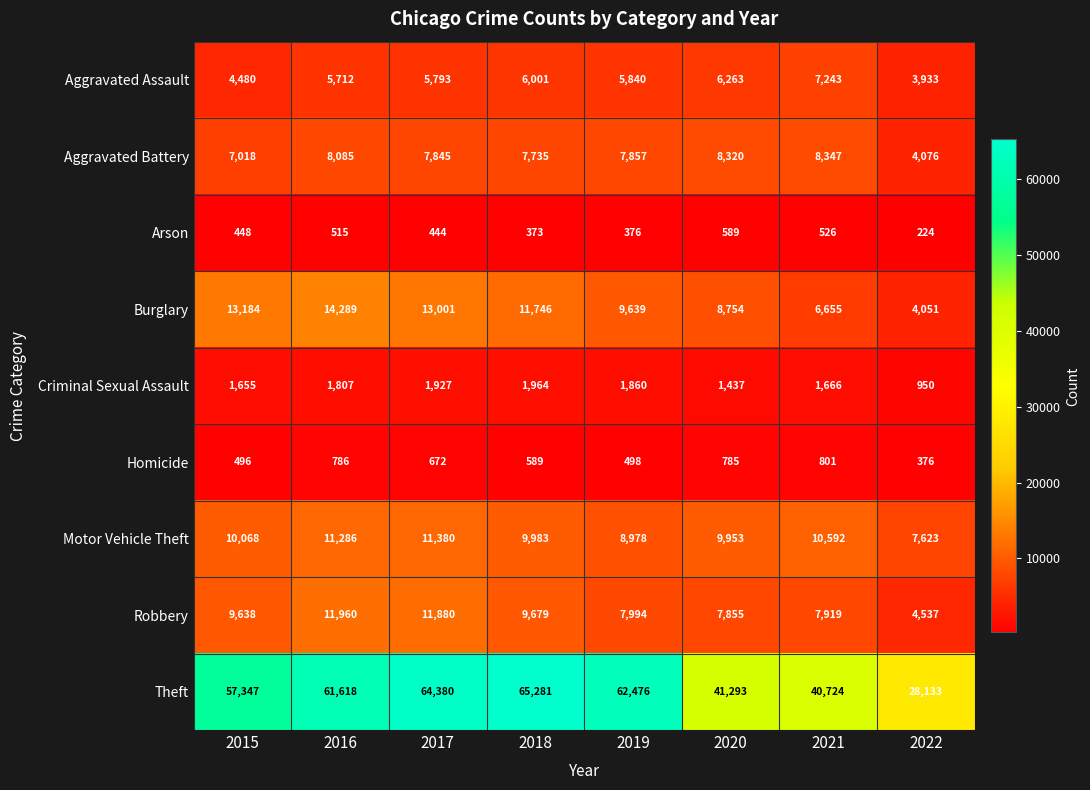

At which label is Homicide closest to 588?

2018